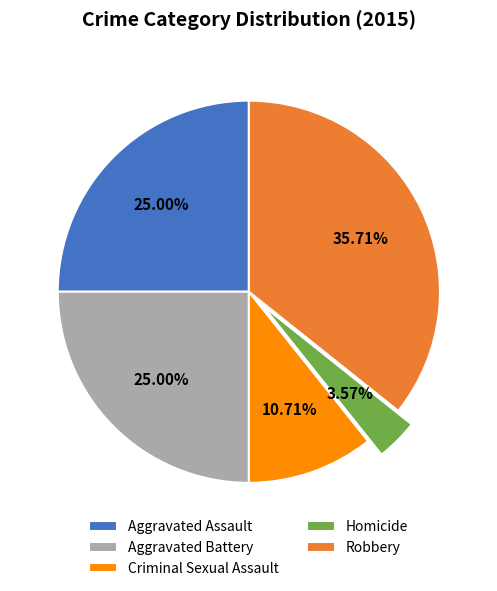

Is it true that Criminal Sexual Assault is 25% of the pie?

False